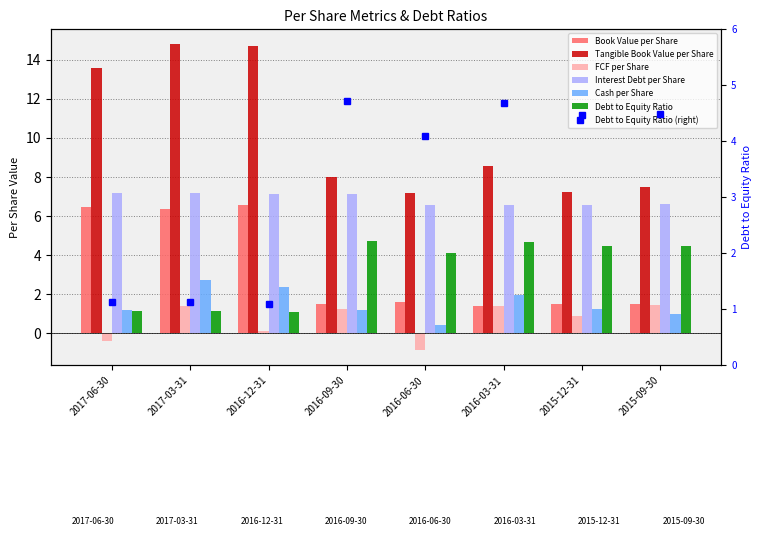

What is the sum of all Tangible Book Value per Share values?

81.4